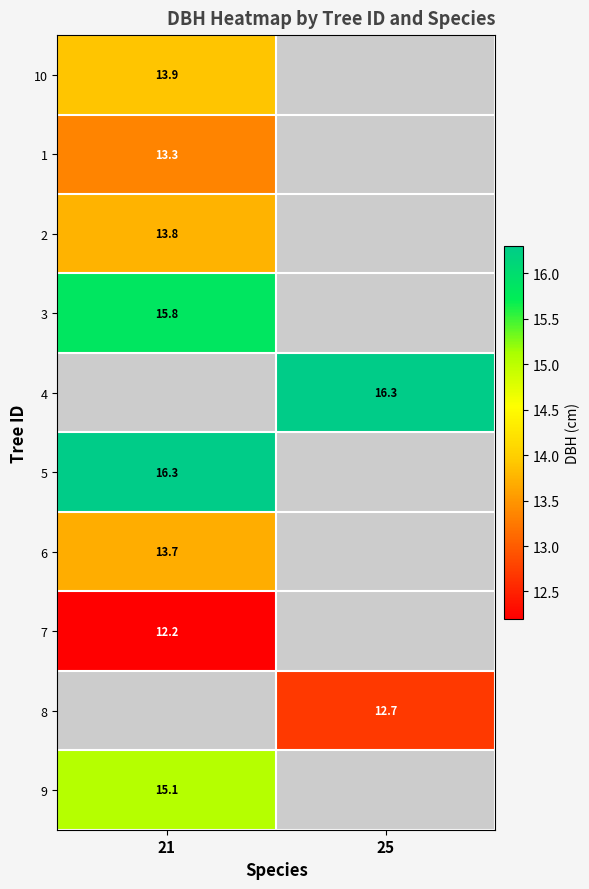

The value of 7 at 21 is 12.2. True or false?

True